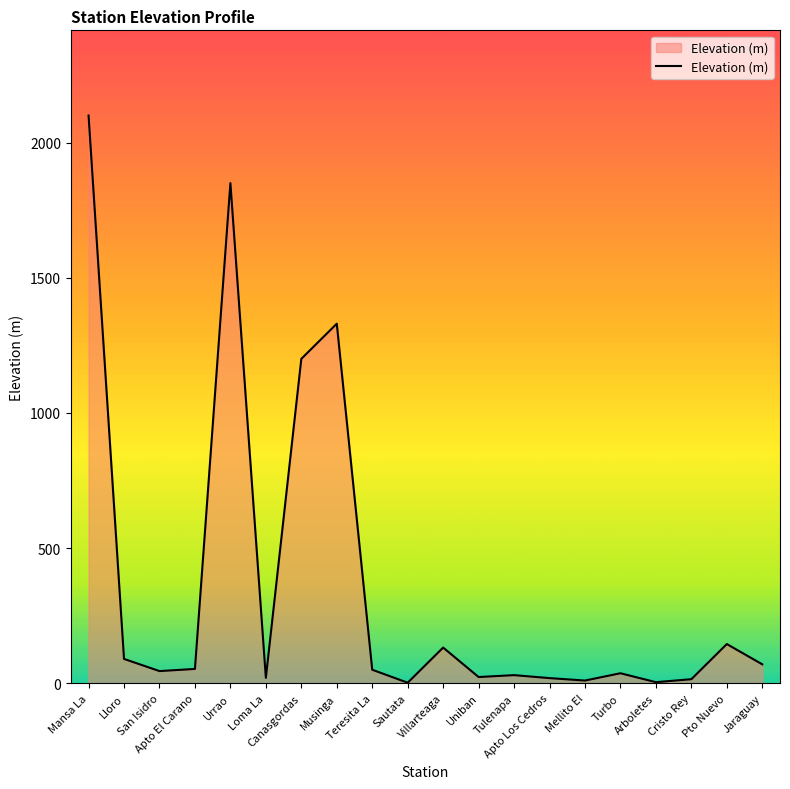

What is the maximum value shown in the chart?

2100